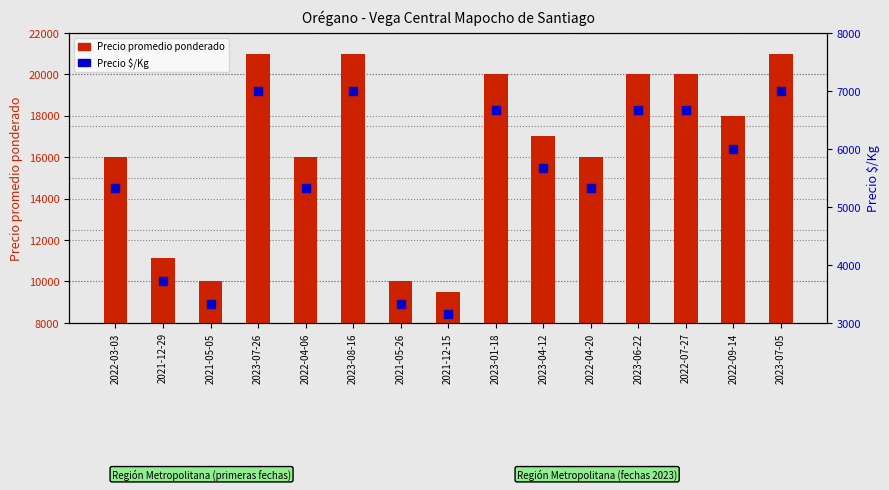

At how many categories does at least one series exceed 17424?

7